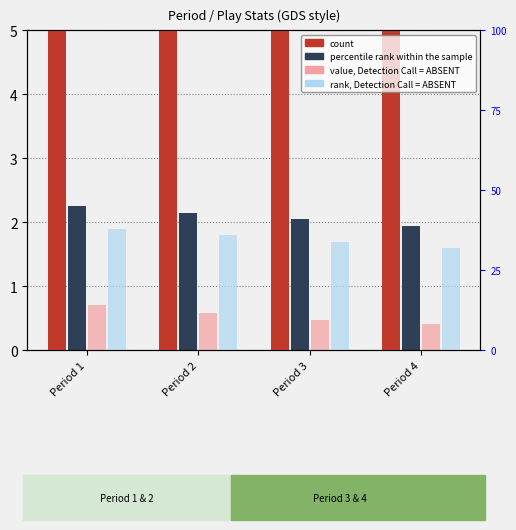

Which series changed the most between Period 1 and Period 3?

count